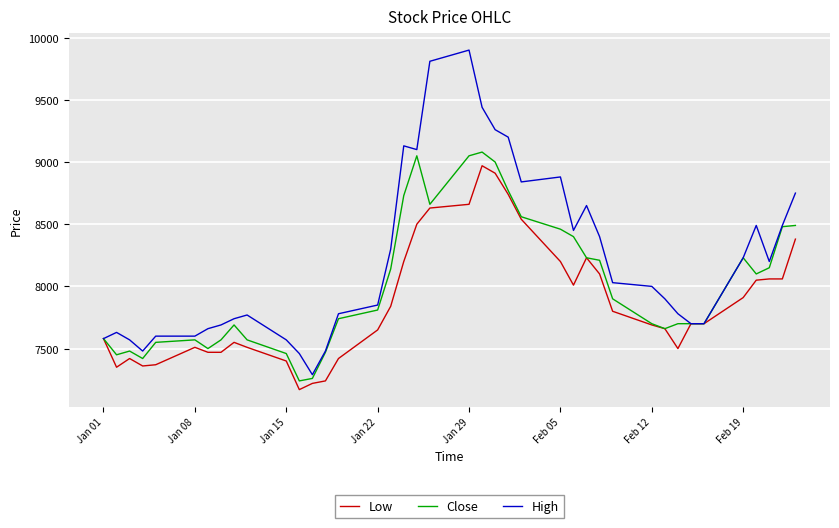

Rank the series by their maximum value, from lowest to highest.

Low, Close, High